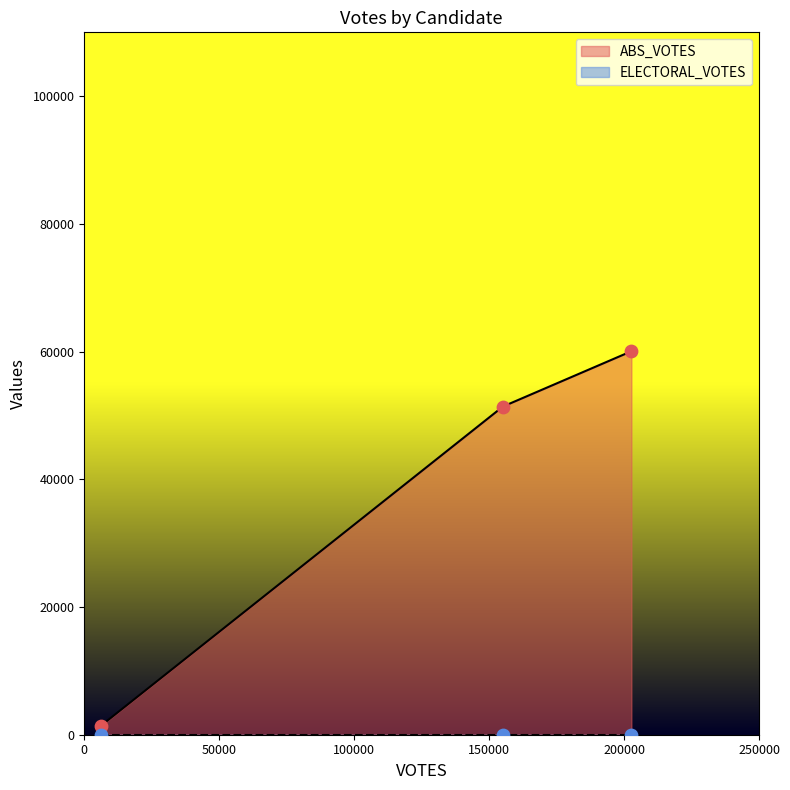

Which series contains the highest Y value?

ABS_VOTES